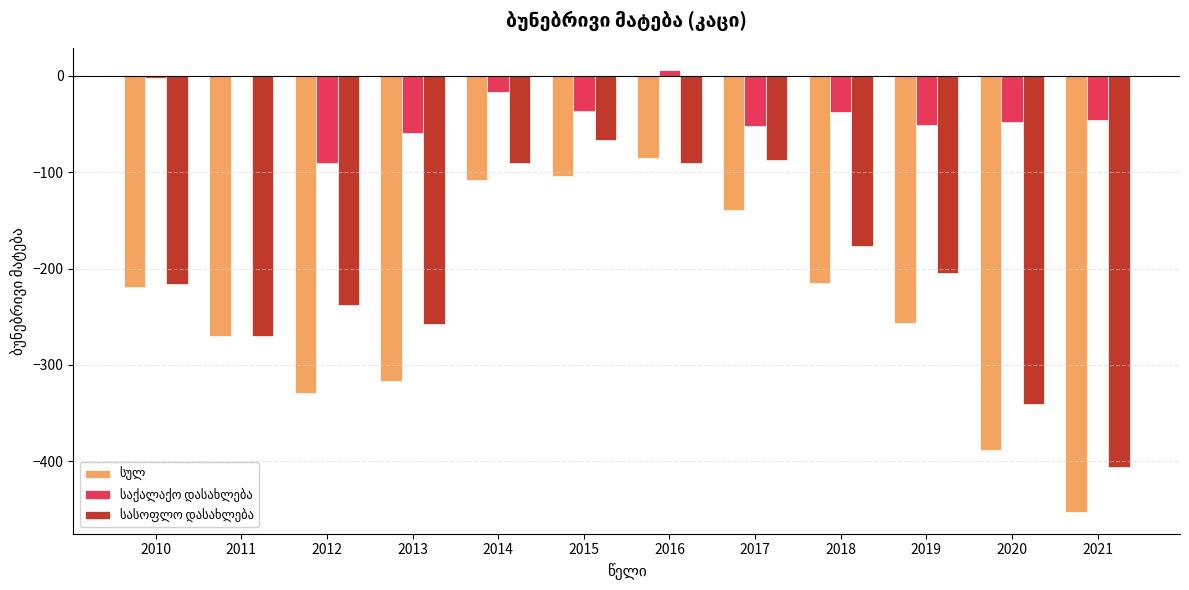

What is the spread (max minus min) of values at 2010?

216